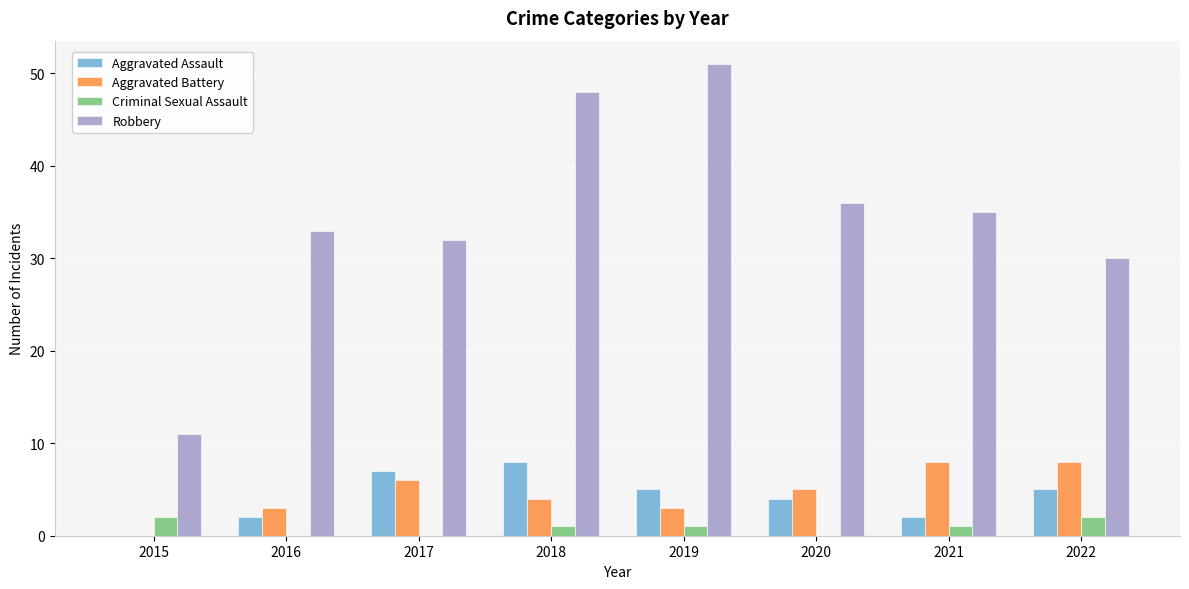

The Aggravated Battery series shows 3 at 2016. True or false?

True